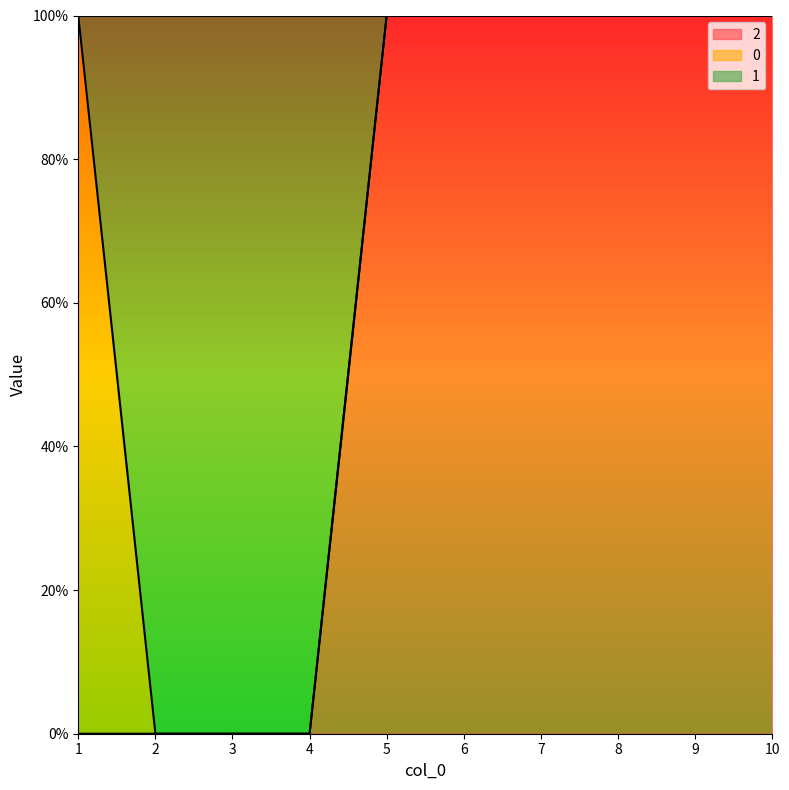

What are all the series names shown in the legend?

2, 0, 1